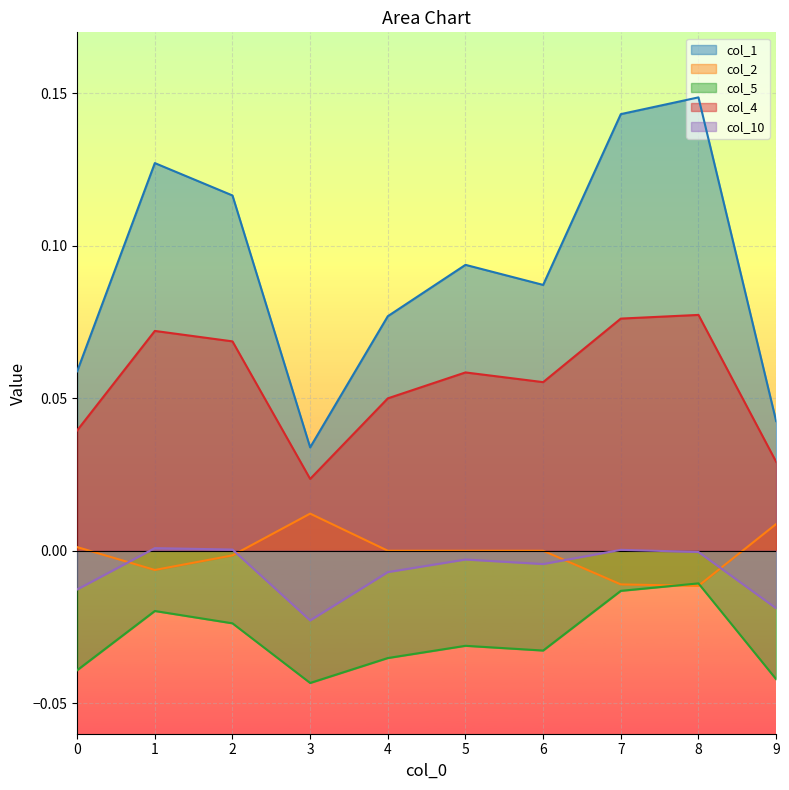

Which series has the largest range (max minus min)?

col_1